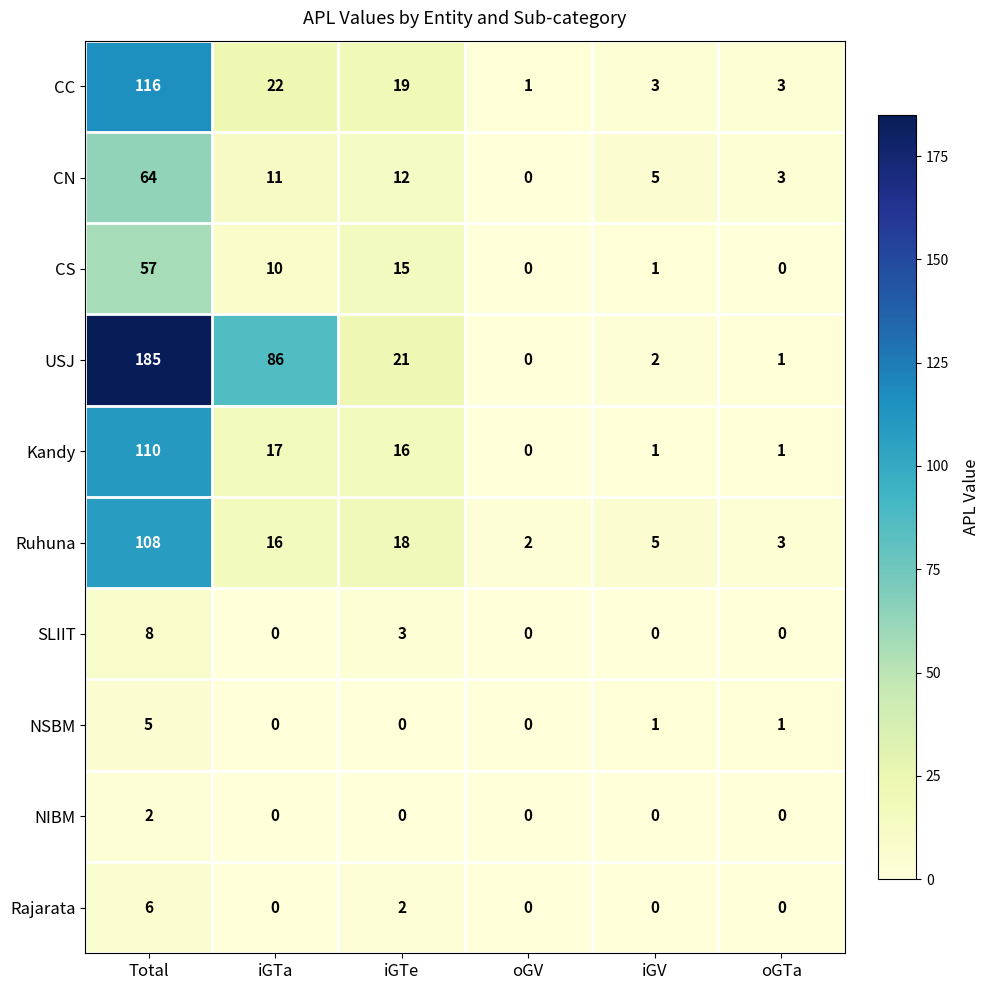

At how many categories does at least one series exceed 49?

2